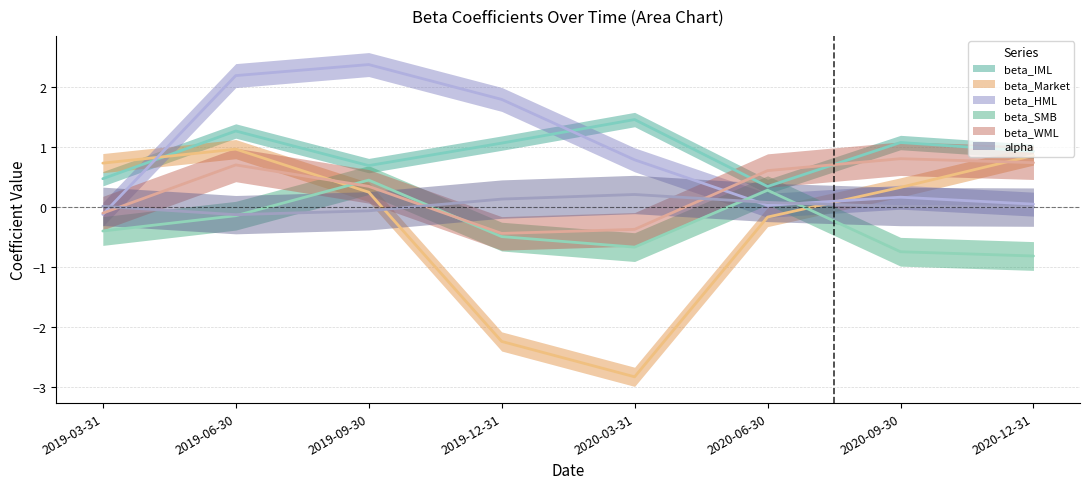

What is the difference between the beta_Market values at 2020-09-30 and 2019-09-30?

0.1